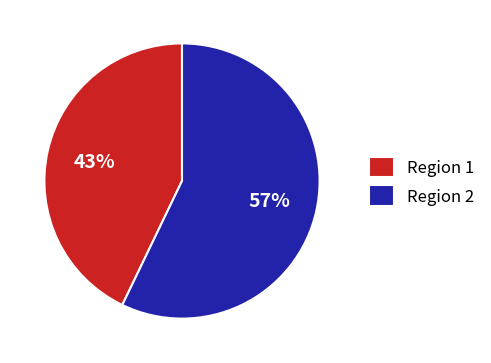

How many slices are in this pie chart?

2